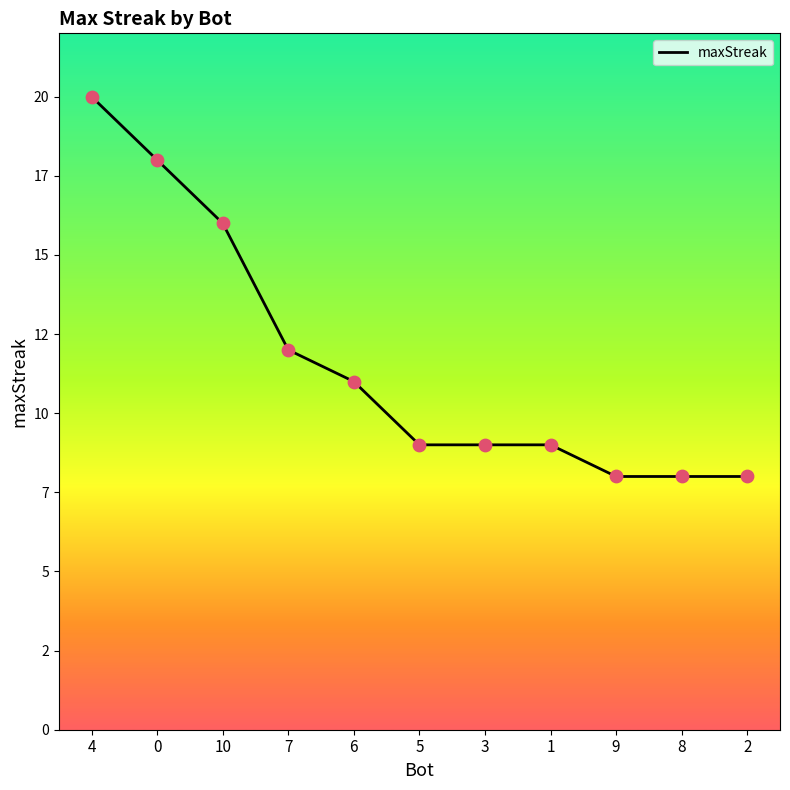

What is the ratio of the value at 1 to the value at 2?

1.1